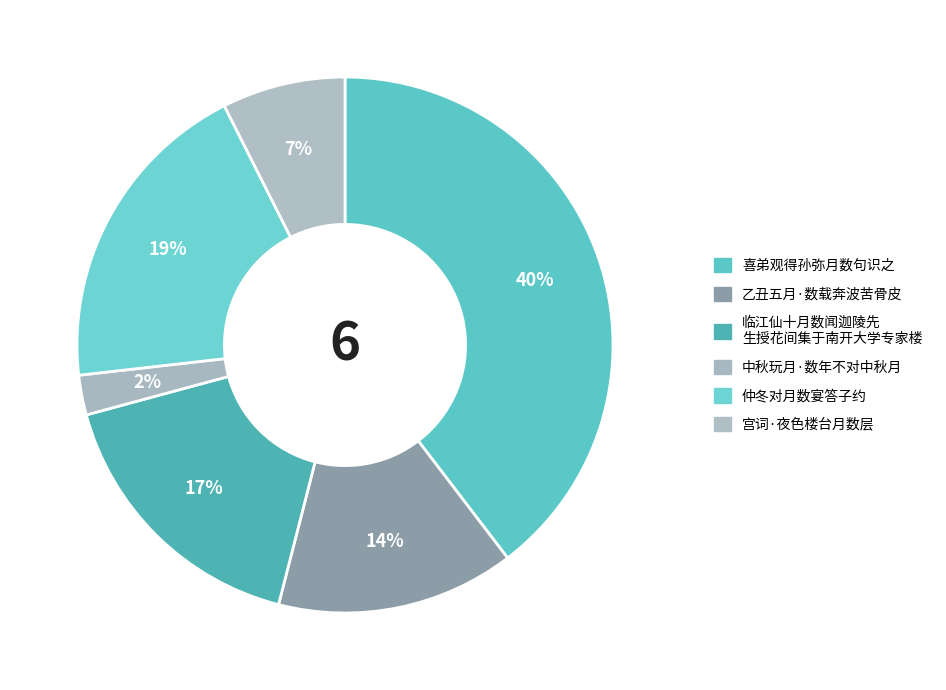

Count the number of slices in the pie.

6